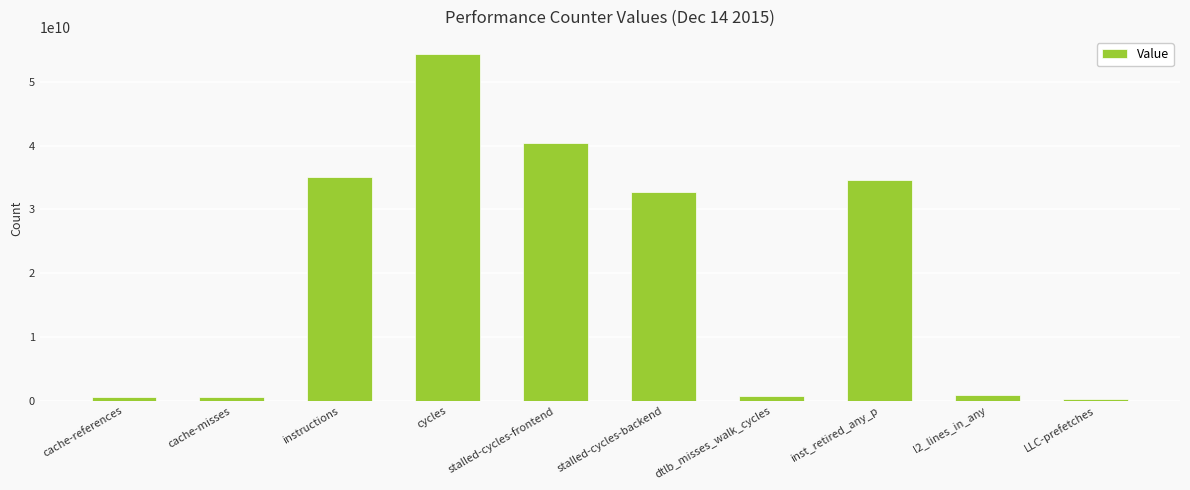

True or false: the data shows 535205705 at cache-misses.

True